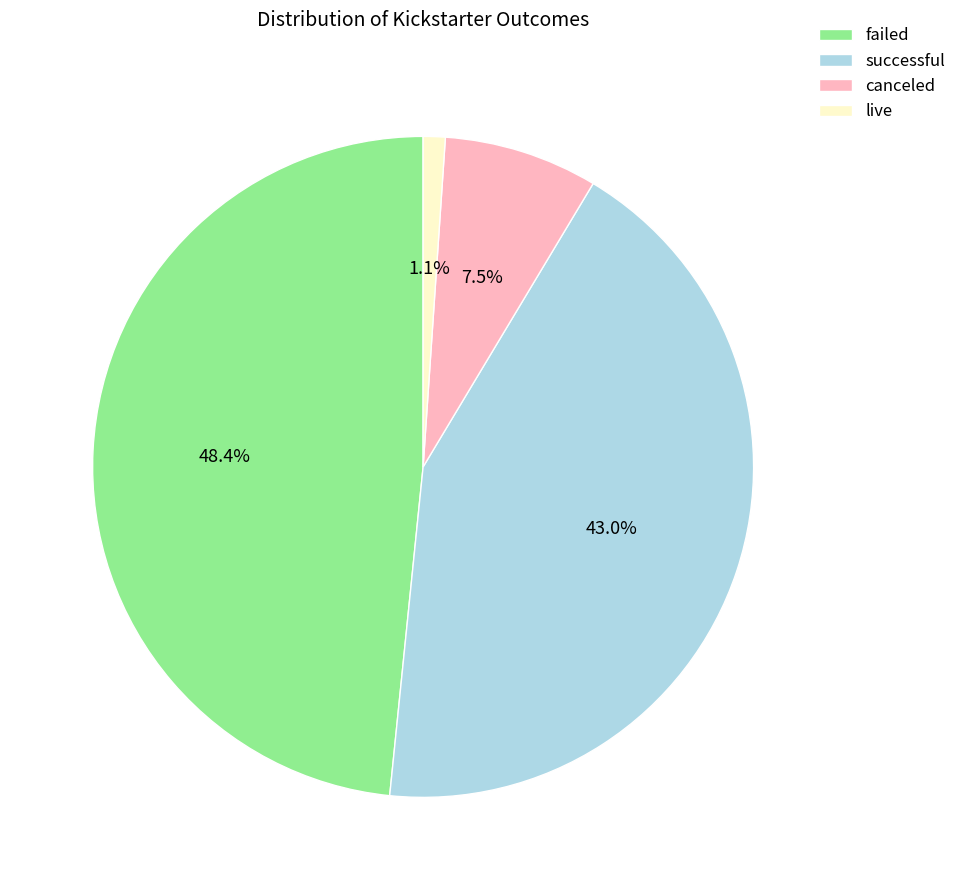

Does canceled account for over 50% of the chart?

No